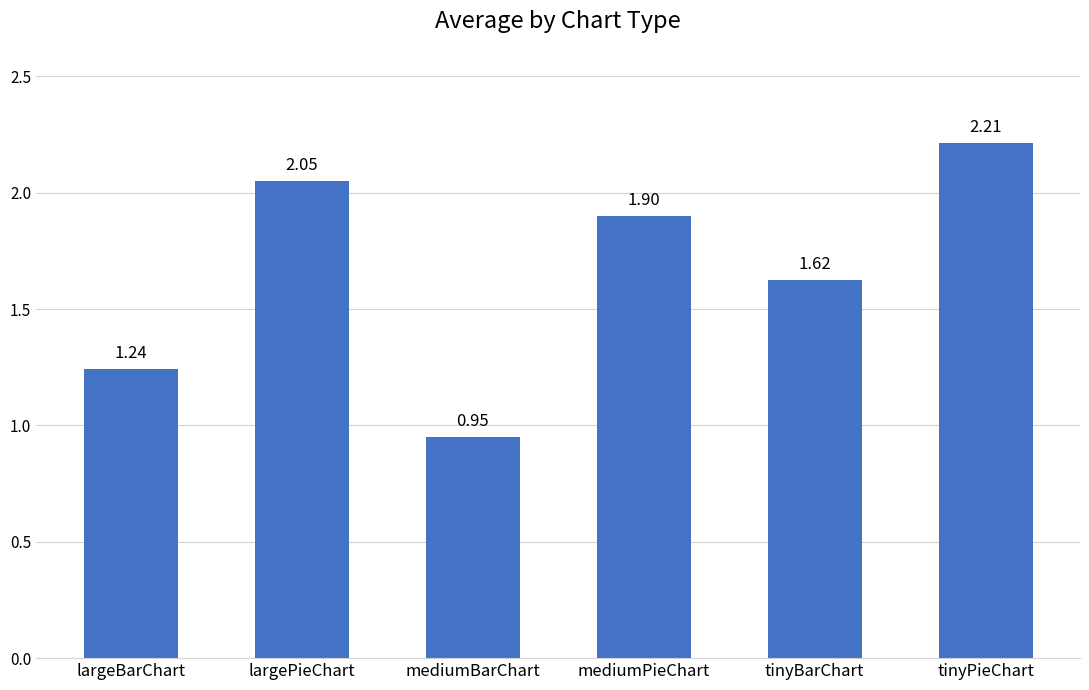

What position from the left is mediumPieChart?

4